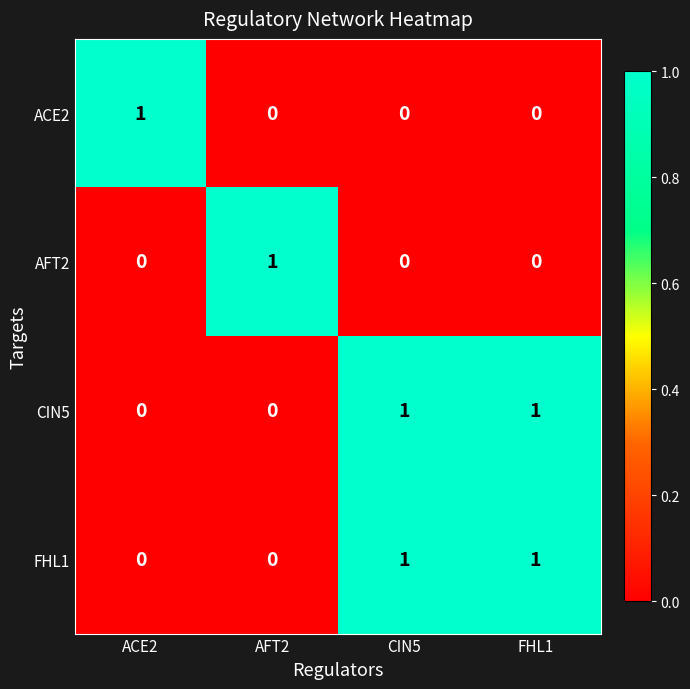

The CIN5 series shows 1 at CIN5. True or false?

True